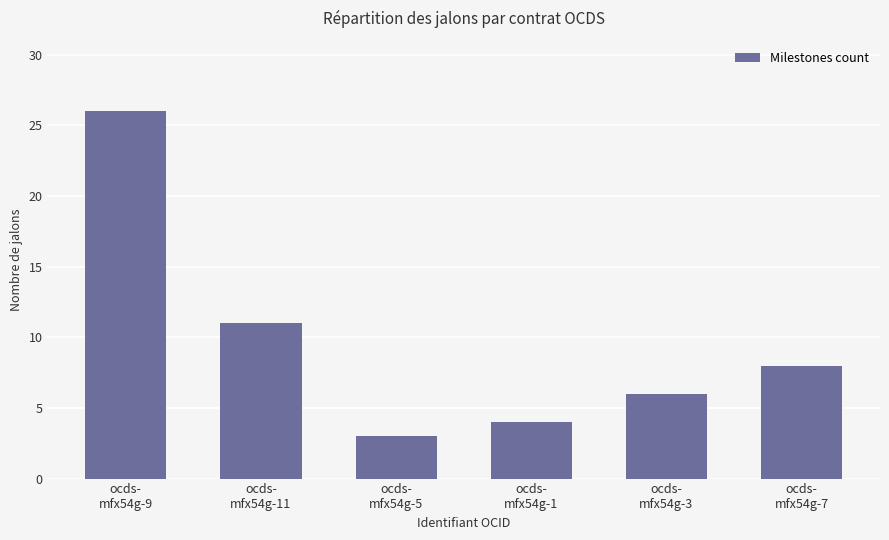

Does the chart contain stacked bars?

No